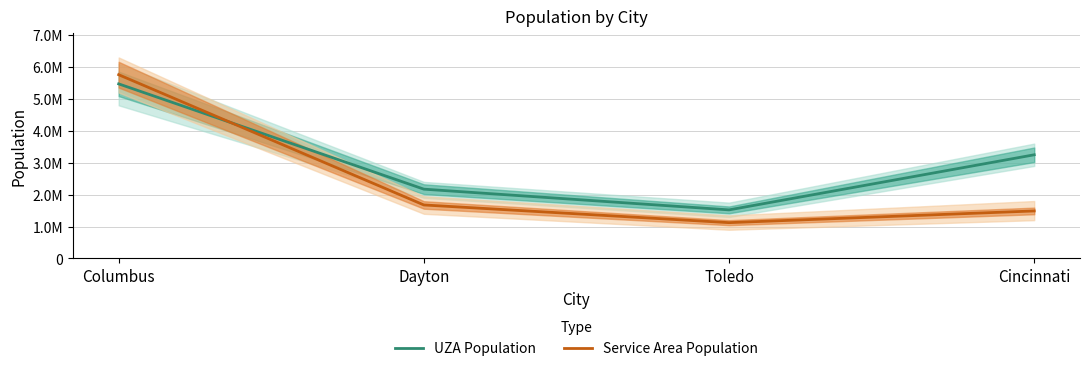

What is the sum of all Service Area Population values?

10049414